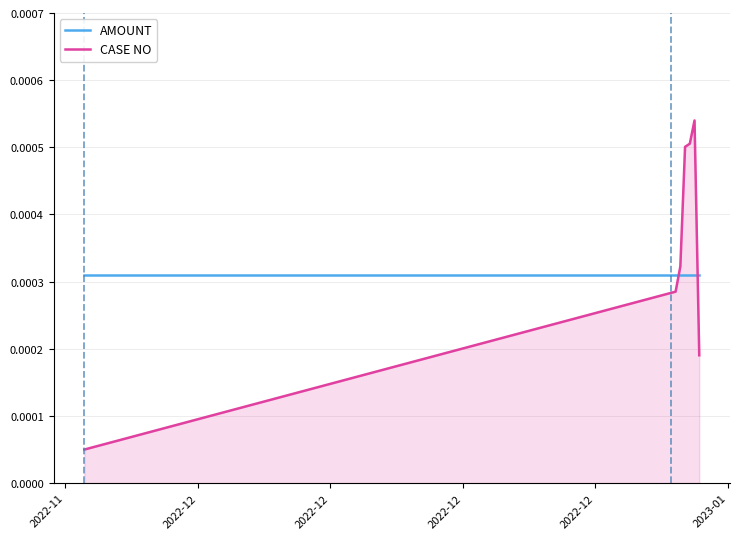

Which series ends up on top after the final intersection of CASE NO and AMOUNT?

AMOUNT